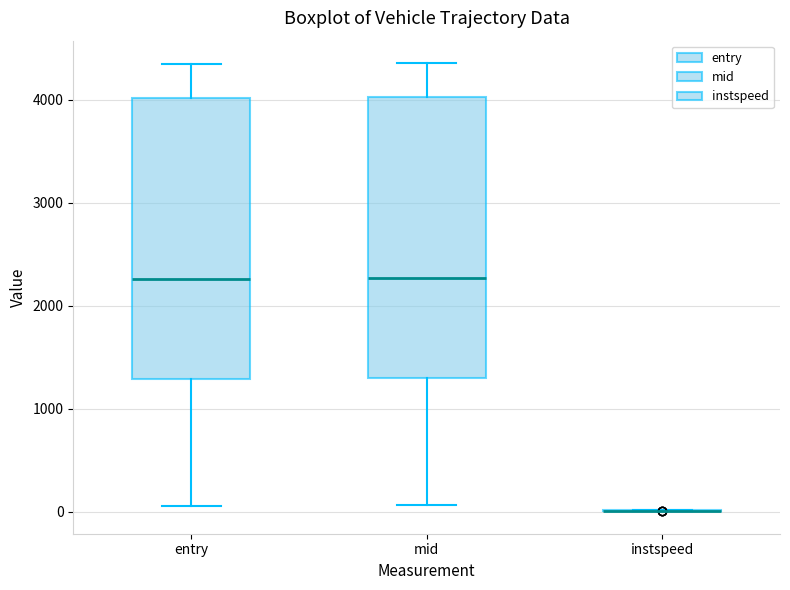

Reading left to right, transcribe this box plot: for each box, give where its median line is, the range the box spans, and where its two whiskers end, as read against the y-axis. The values are not printed on the chart, so give them approximately, as read against the axis.

entry: median 2300, box 1300 to 4000, whiskers 100 to 4300
mid: median 2300, box 1300 to 4000, whiskers 100 to 4400
instspeed: box collapsed to a line at 0, whiskers 0 to 0